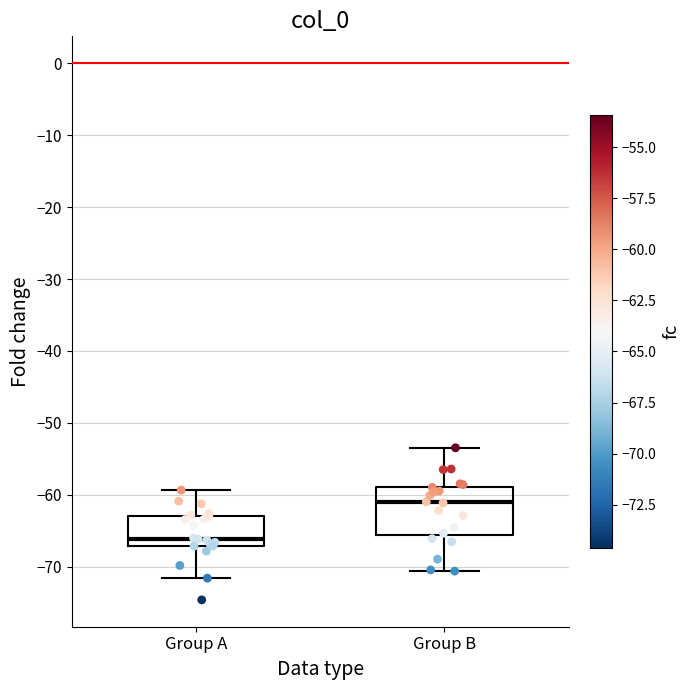

Reading left to right, read every box against the y-axis: the position of its median line, the range the box covers, and the ends of its whiskers. The values are not printed on the chart, so give them approximately, as read against the axis.

Group A: median -66, box -67 to -63, whiskers -72 to -59
Group B: median -61, box -66 to -59, whiskers -71 to -53